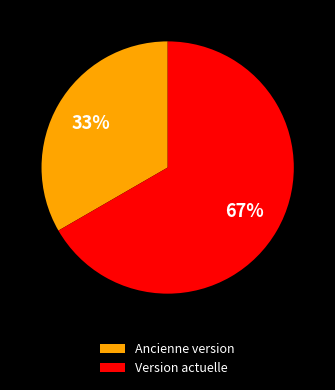

Which slice represents more than half of the pie?

Version actuelle